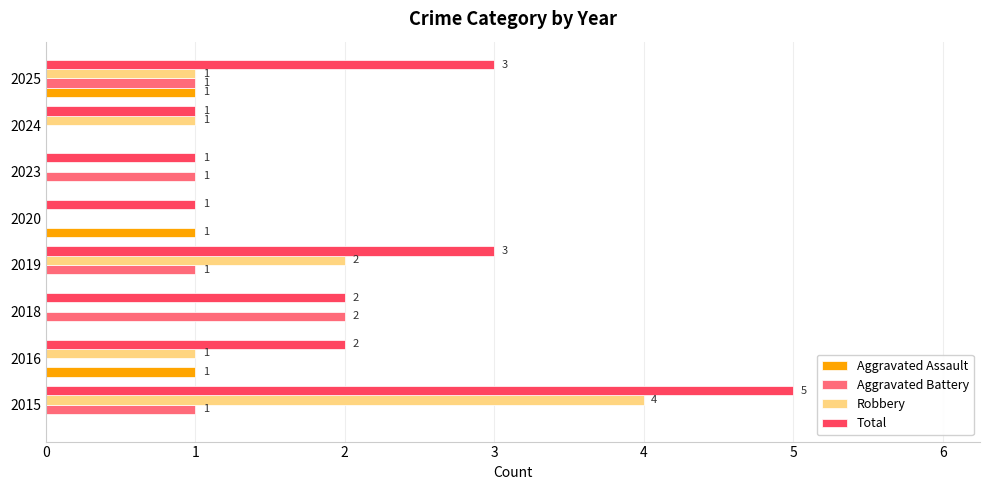

What are all the series names shown in the legend?

Aggravated Assault, Aggravated Battery, Robbery, Total